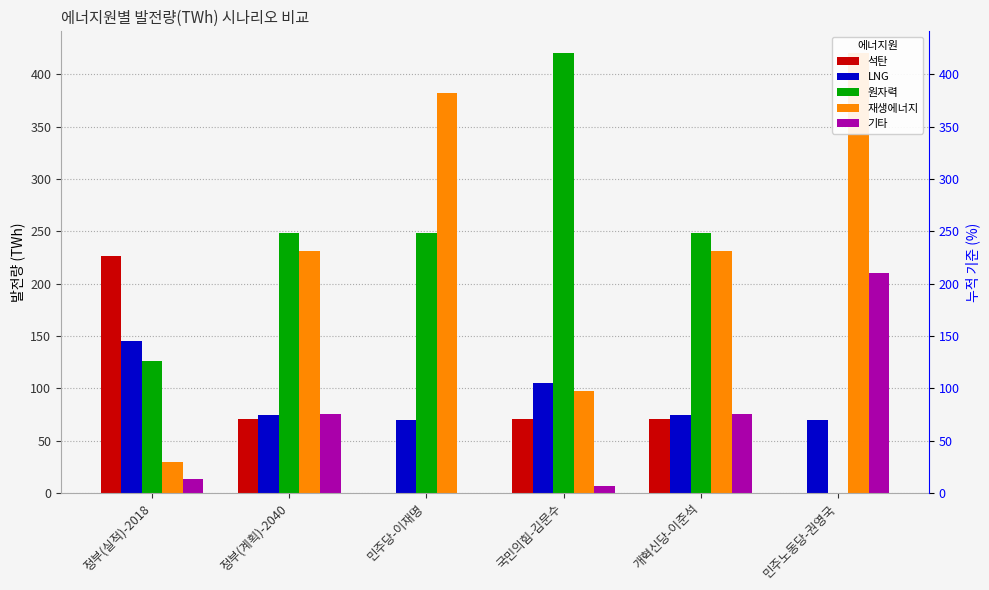

What are all the series names shown in the legend?

석탄, LNG, 원자력, 재생에너지, 기타